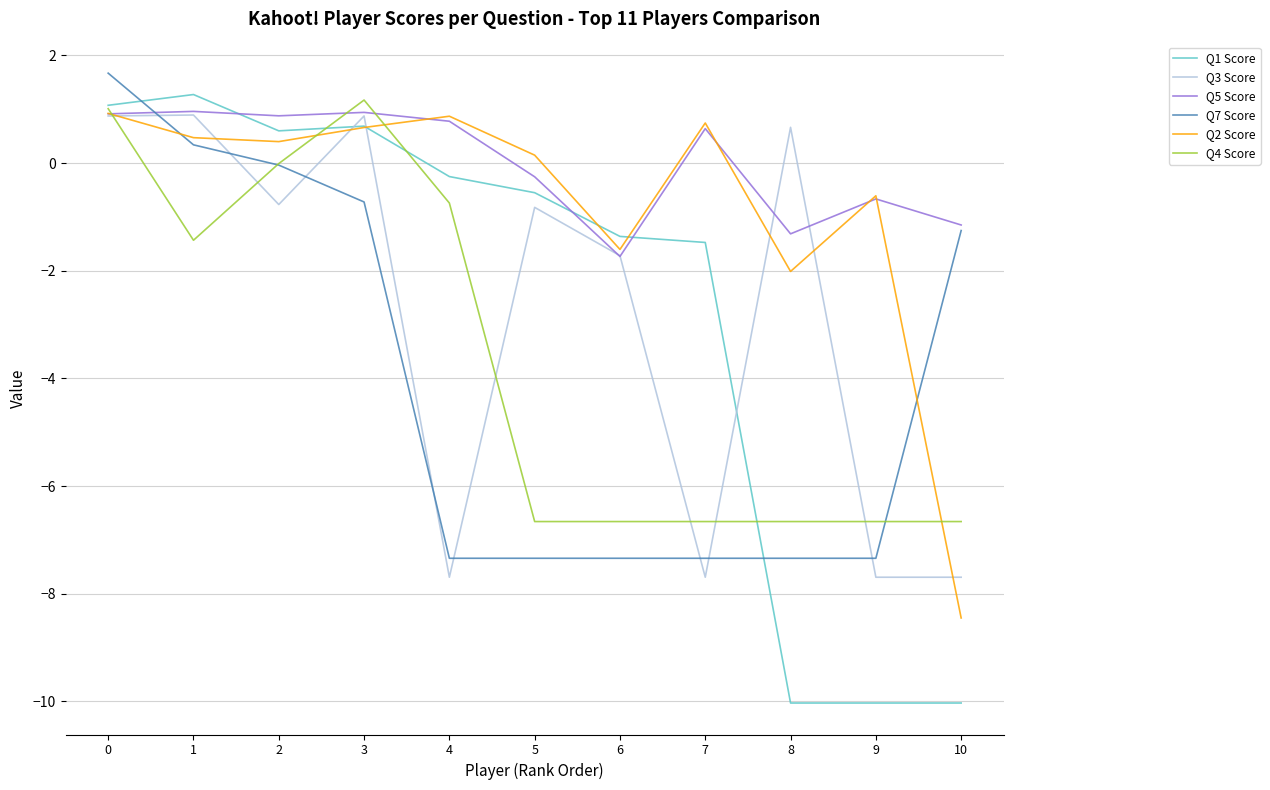

Between 1 and 7, which series saw the biggest shift?

Q3 Score